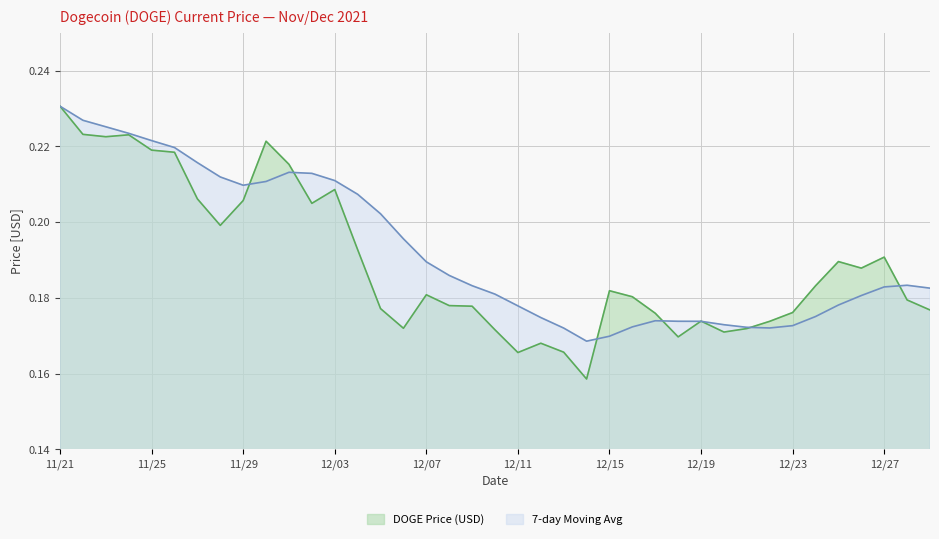

List the labels in order of 7-day Moving Avg value, smallest first.

12/14, 12/15, 12/13, 12/22, 12/21, 12/16, 12/23, 12/20, 12/19, 12/18, 12/17, 12/12, 12/24, 12/11, 12/25, 12/26, 12/10, 12/29, 12/27, 12/09, 12/28, 12/08, 12/07, 12/06, 12/05, 12/04, 11/29, 11/30, 12/03, 11/28, 12/02, 12/01, 11/27, 11/26, 11/25, 11/24, 11/23, 11/22, 11/21